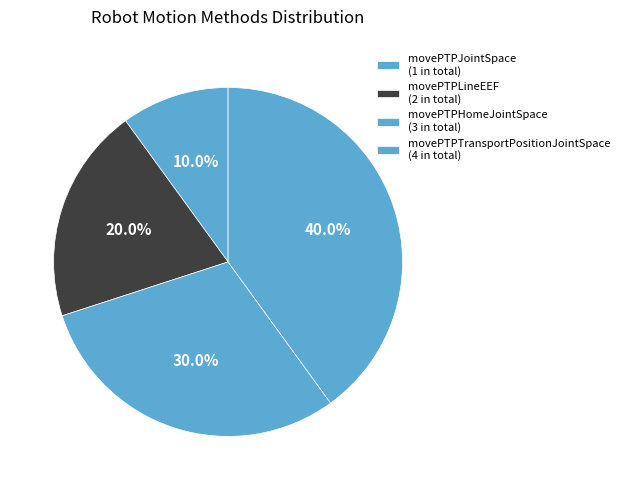

To the nearest percent, what is the combined percentage of movePTPJointSpace and movePTPHomeJointSpace?

40%